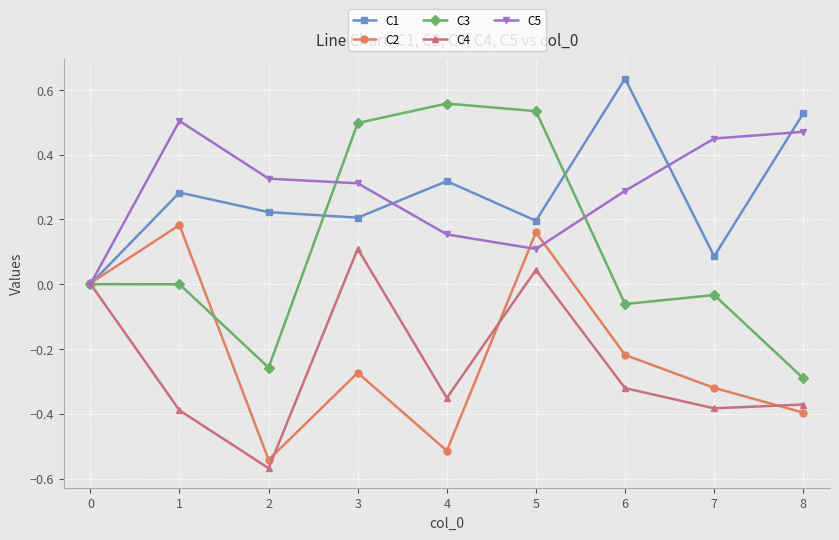

At which category is the sum across all series the highest?

5